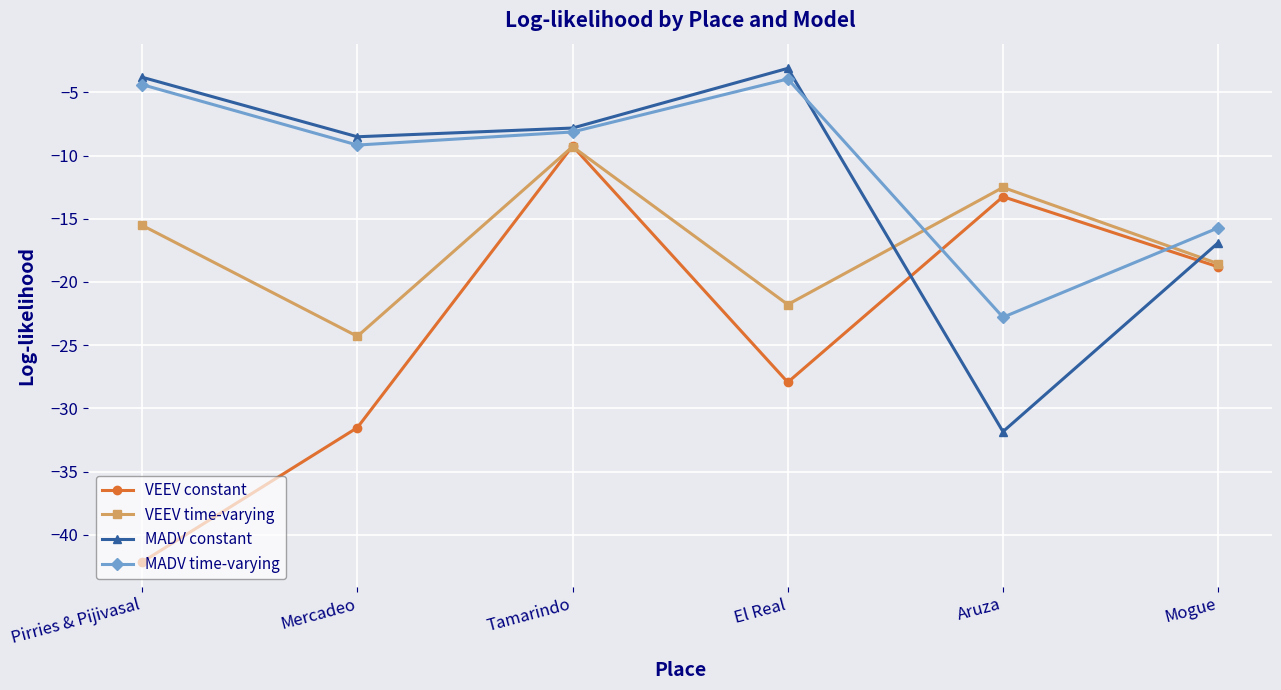

What is the sum of all VEEV constant values?

-142.9